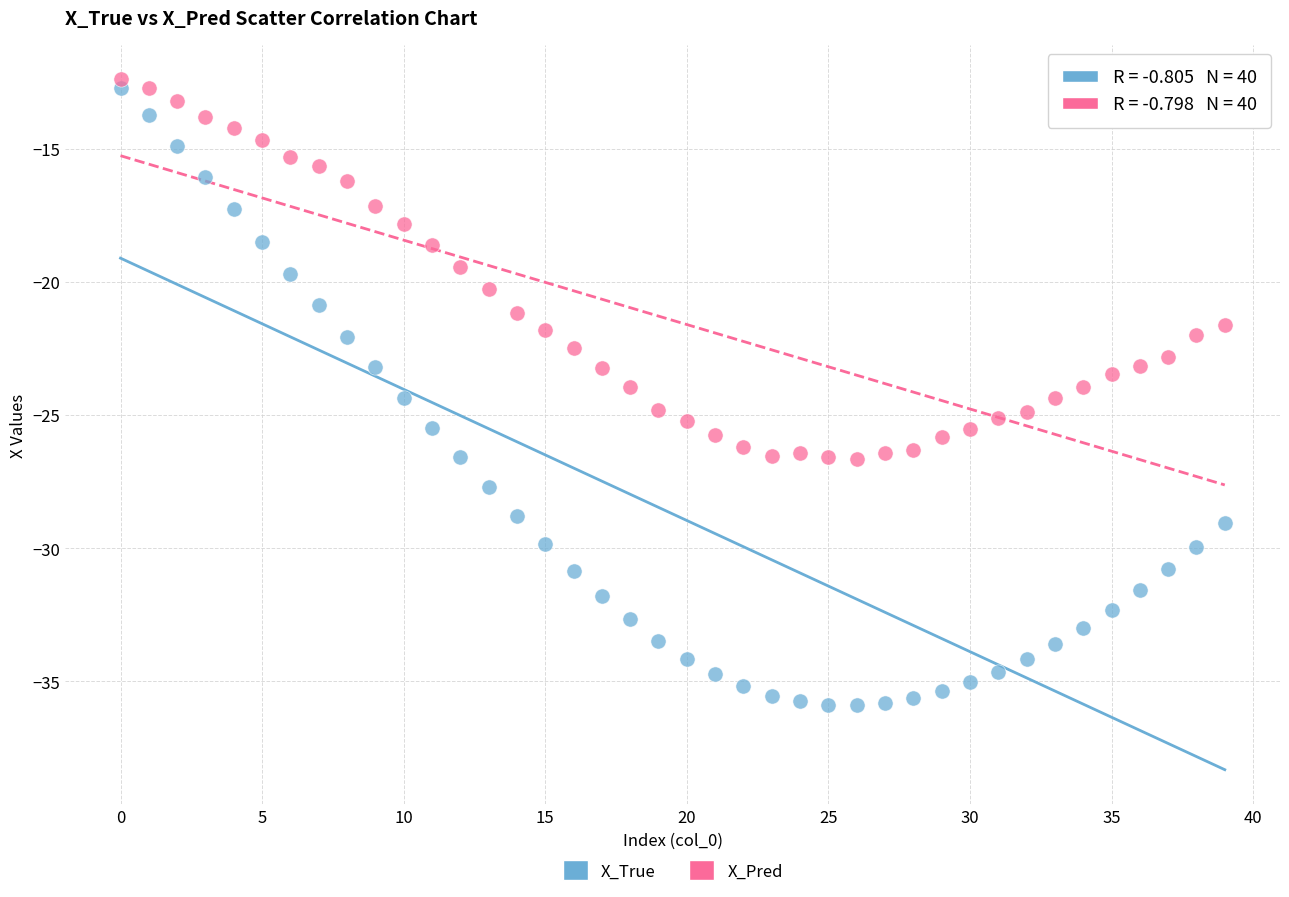

Which series contains the lowest Y value?

X_True